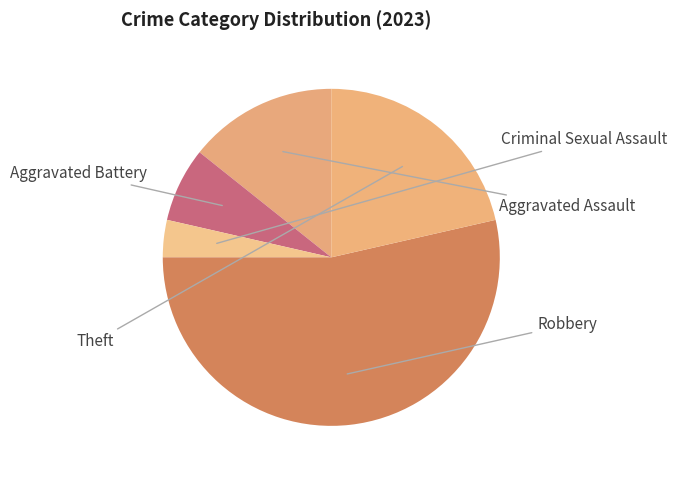

How many segments does this pie chart have?

5